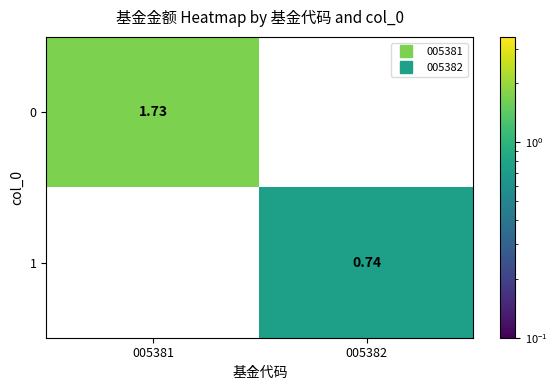

List the series in order of their peak value, highest first.

0, 1